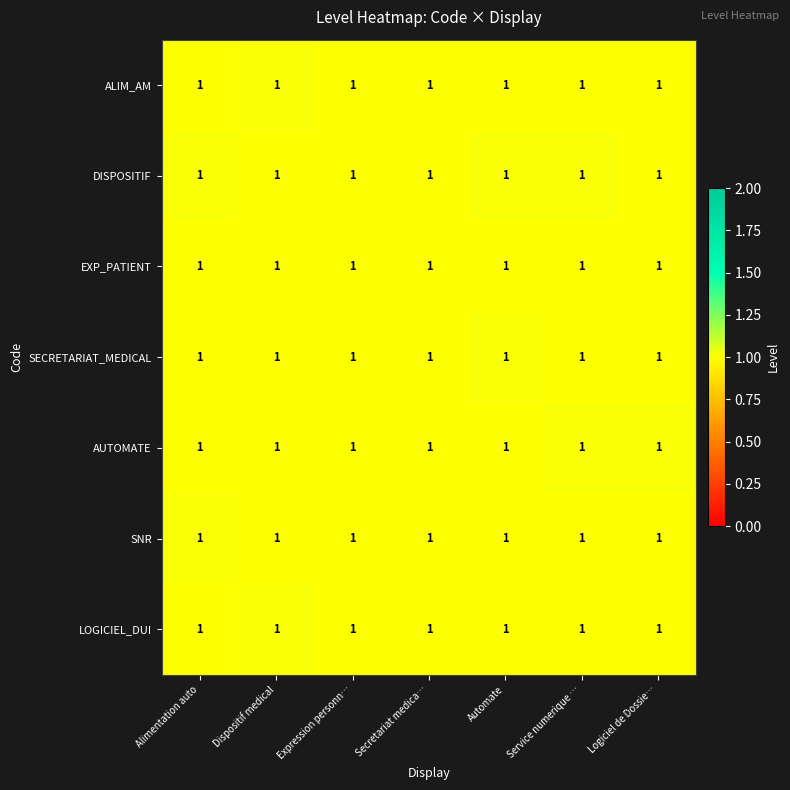

Is it true that DISPOSITIF equals 0.7 at Logiciel de Dossie…?

False